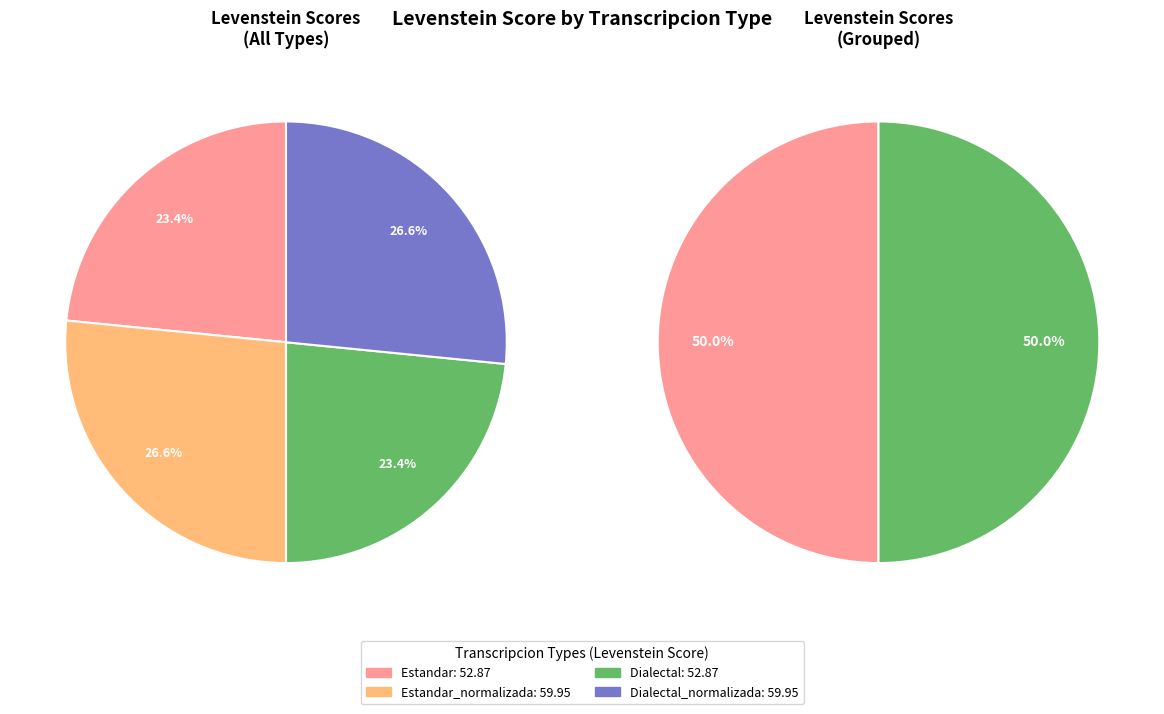

What percentage do Estandar_normalizada and Dialectal together represent?

50.0%